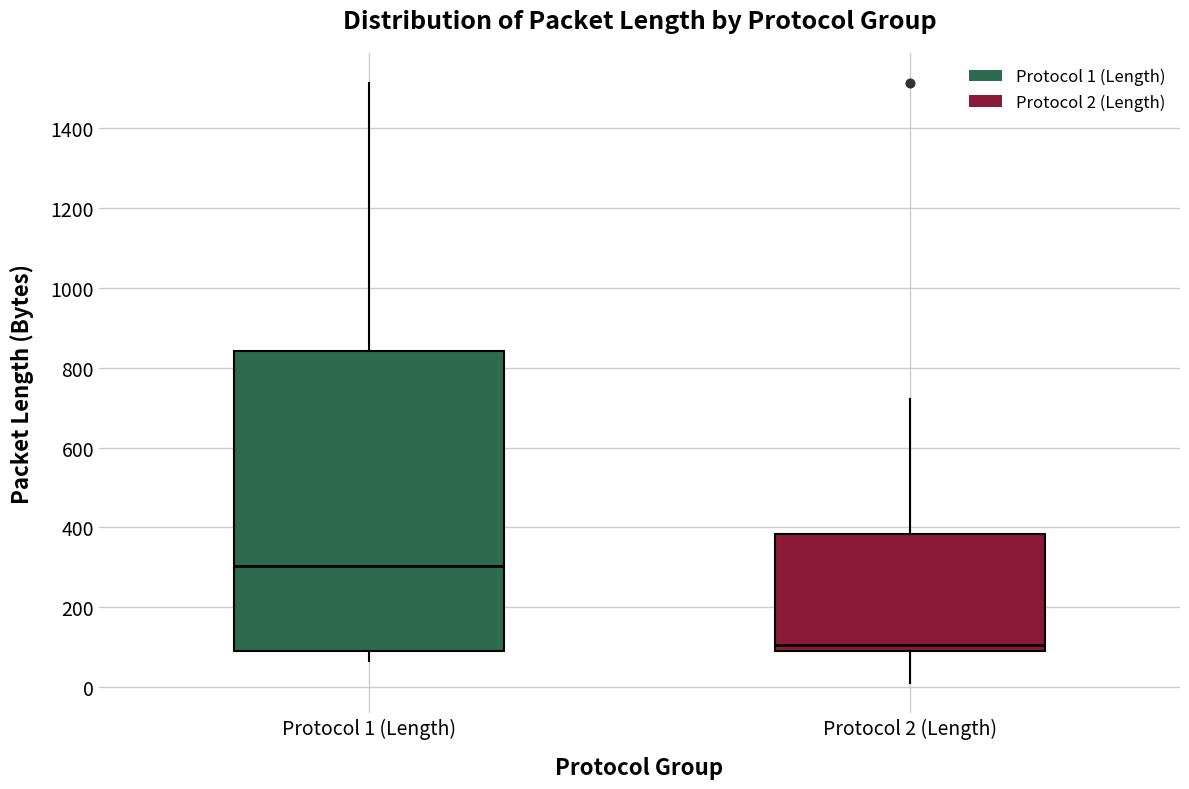

Reading left to right, read every box against the y-axis: the position of its median line, the range the box covers, and the ends of its whiskers. The values are not printed on the chart, so give them approximately, as read against the axis.

Protocol 1 (Length): median 300, box 80 to 840, whiskers 60 to 1520
Protocol 2 (Length): median 100, box 80 to 380, whiskers 0 to 720